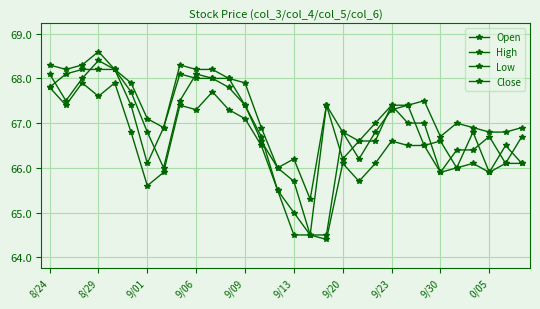

What is the greatest value displayed?

68.6